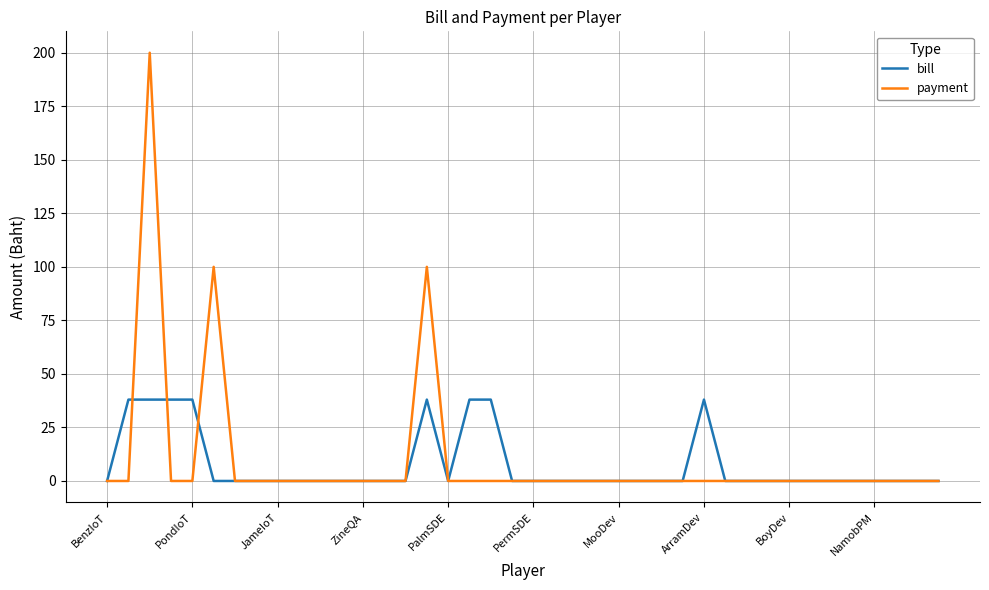

What is the greatest value displayed?

200